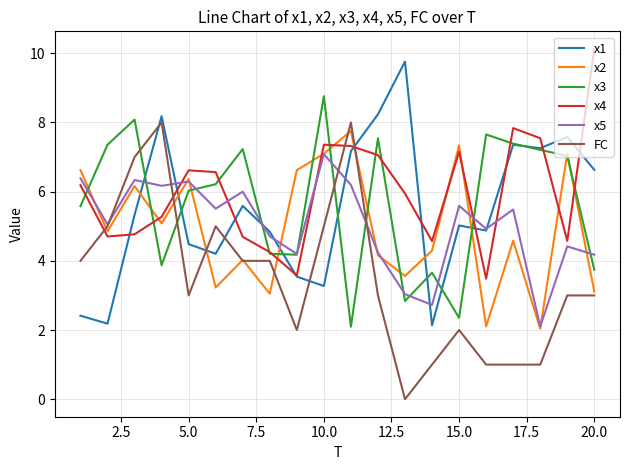

What is the highest value of the FC series?

8.0